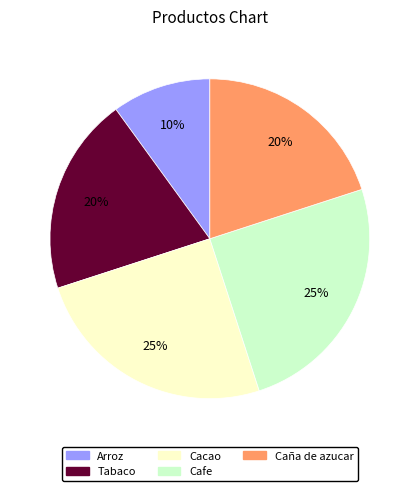

The Tabaco slice represents 9% of the pie. True or false?

False